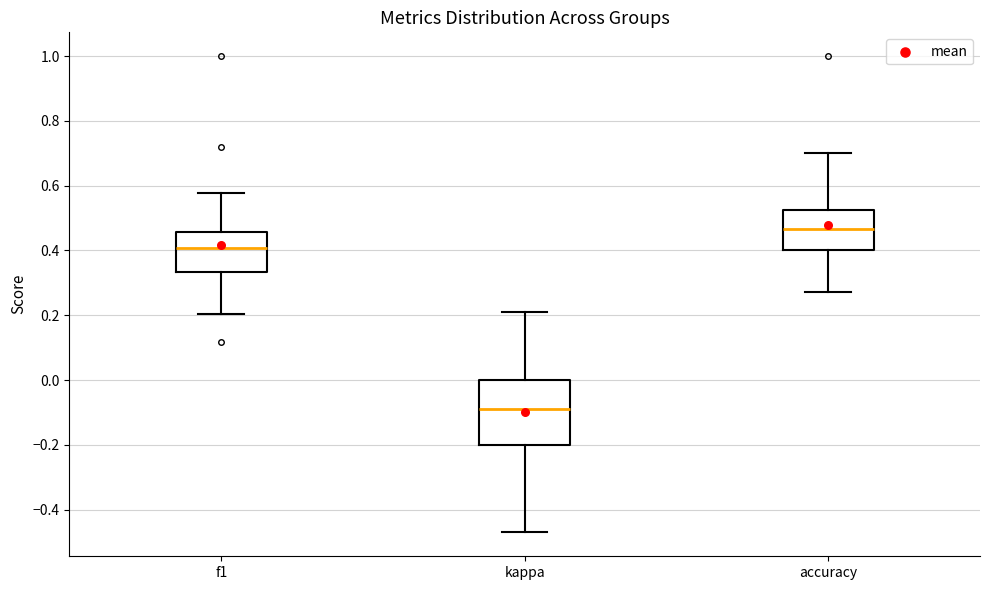

Reading left to right, read every box against the y-axis: the position of its median line, the range the box covers, and the ends of its whiskers. The values are not printed on the chart, so give them approximately, as read against the axis.

f1: median 0.40, box 0.34 to 0.46, whiskers 0.20 to 0.58
kappa: median -0.10, box -0.20 to 0.00, whiskers -0.48 to 0.22
accuracy: median 0.46, box 0.40 to 0.52, whiskers 0.28 to 0.70